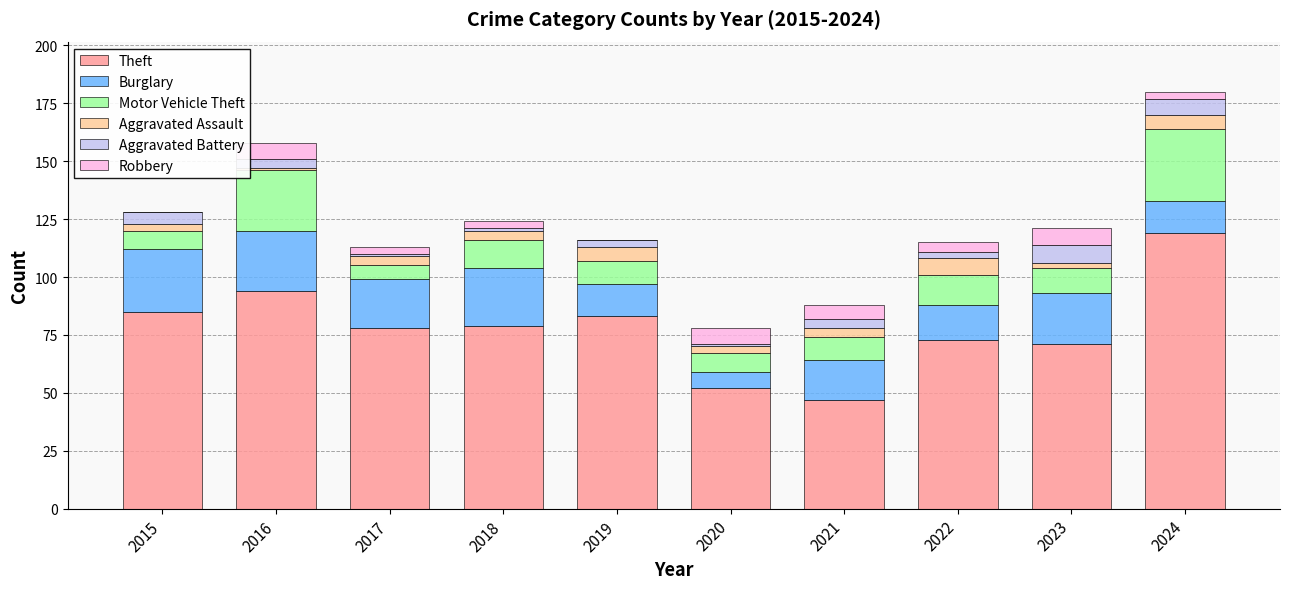

Which category has the highest value in the Theft series?

2024